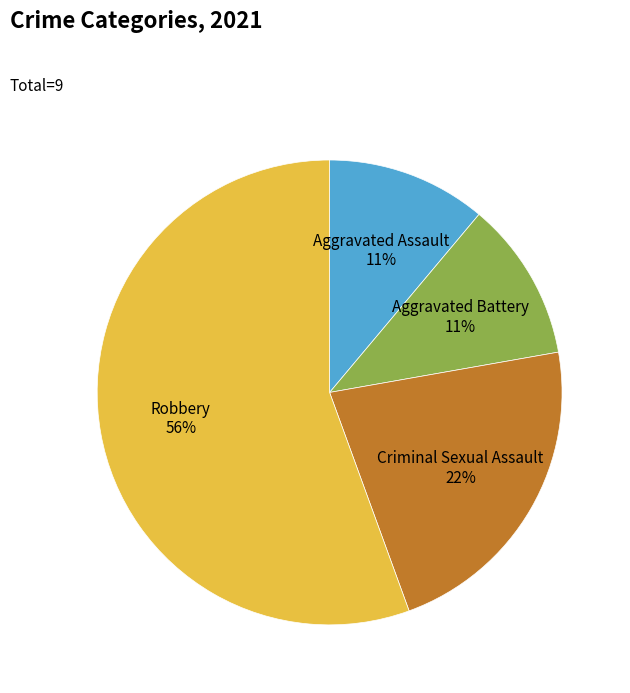

To the nearest percent, what is the average slice percentage?

25%